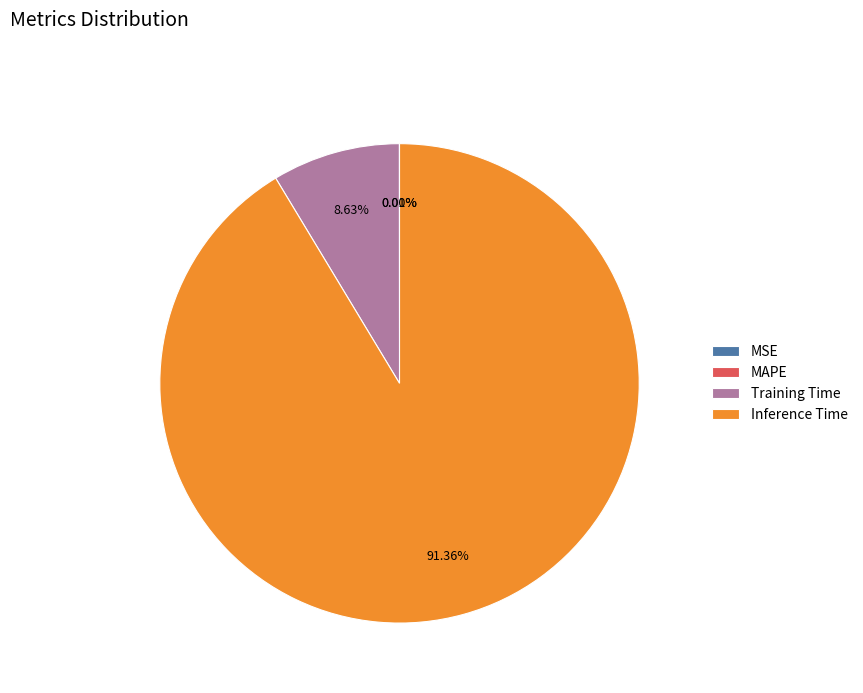

Is there any slice that represents more than half of the pie?

Yes